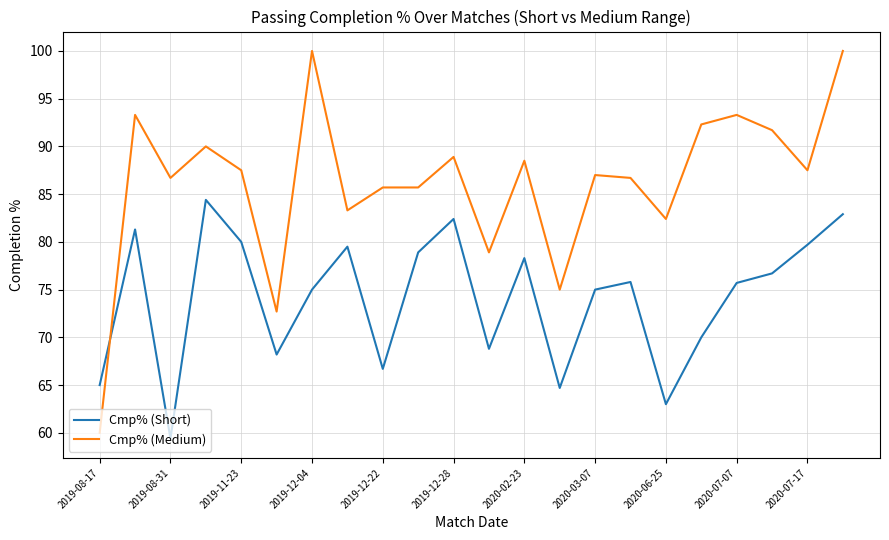

How many intersections are there between Cmp% (Medium) and Cmp% (Short)?

1